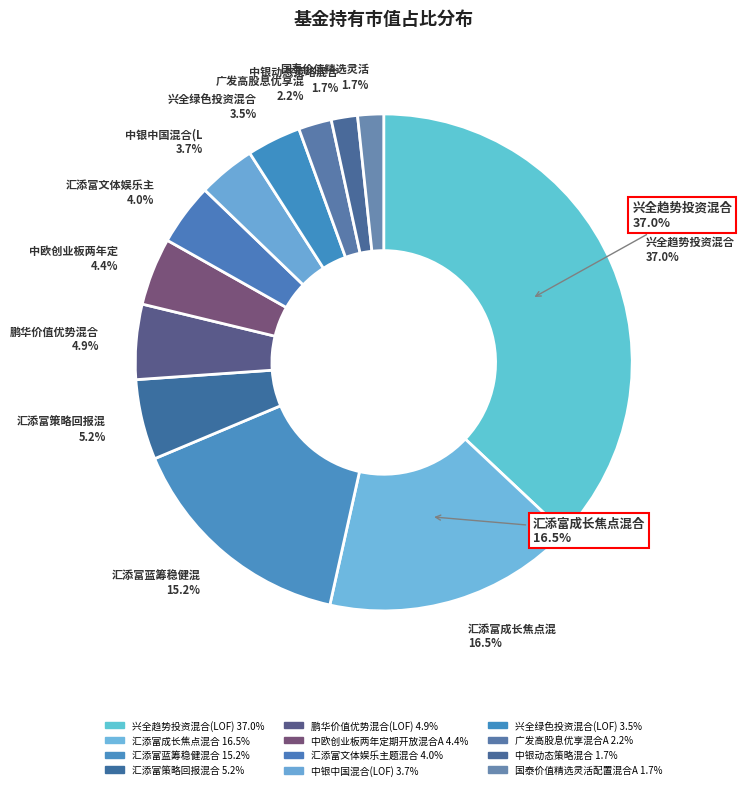

What portion of the pie excludes 中银动态策略混合?

98.3%